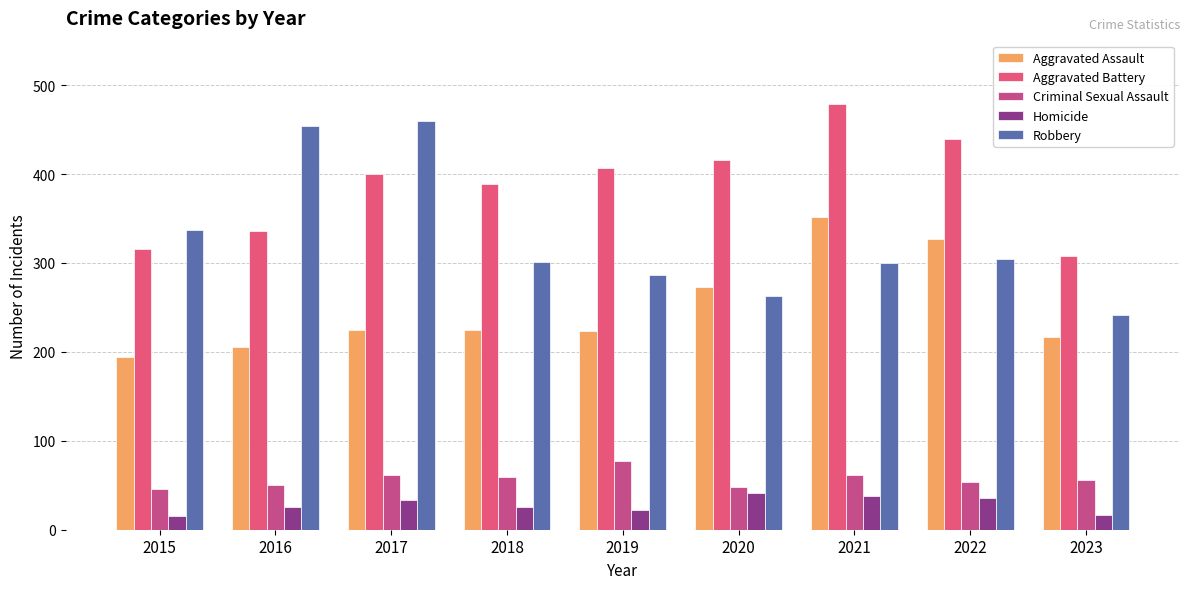

At which category is the sum across all series the highest?

2021